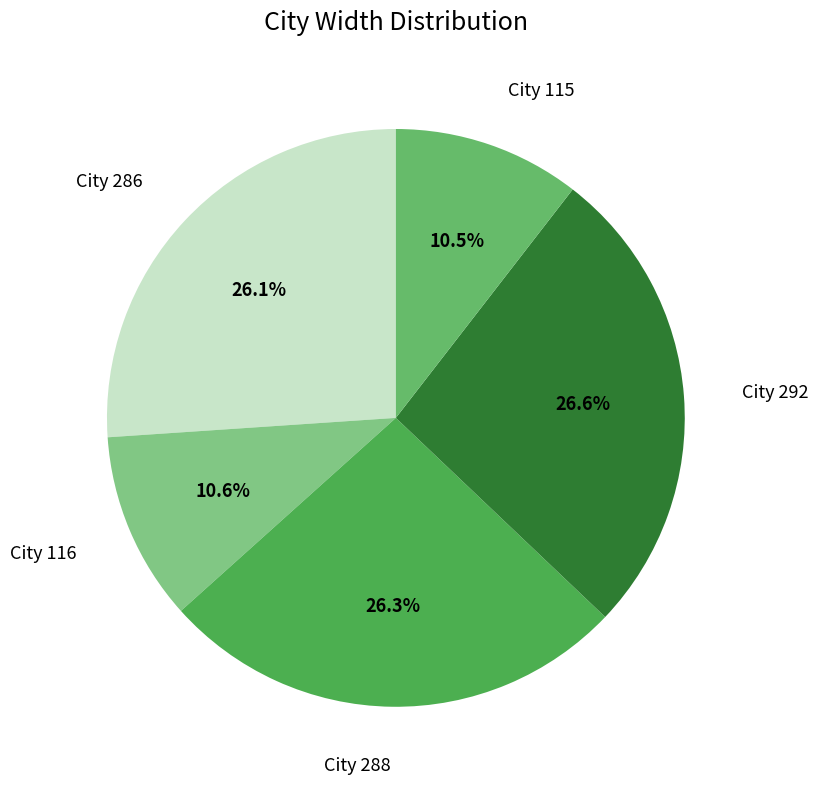

How many segments does this pie chart have?

5